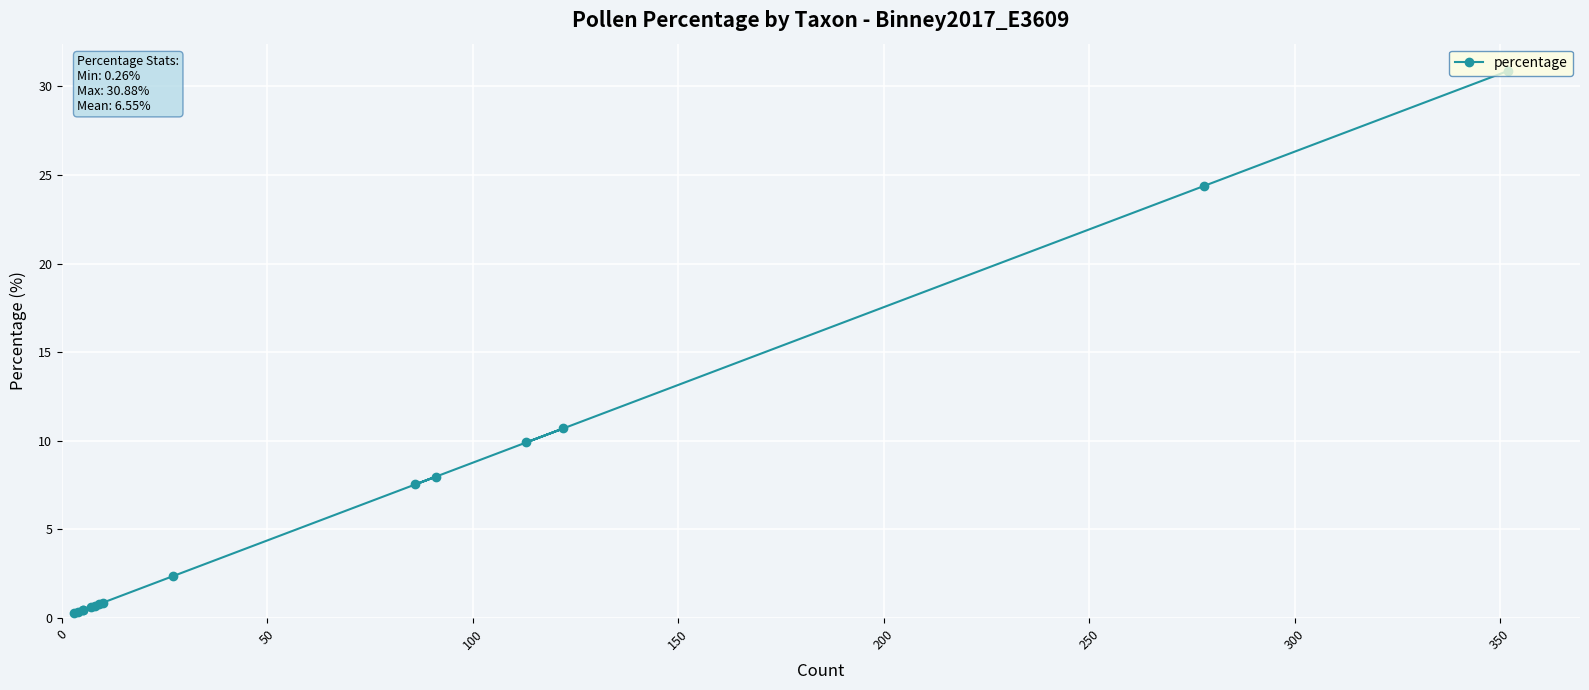

What is the average value?

6.5